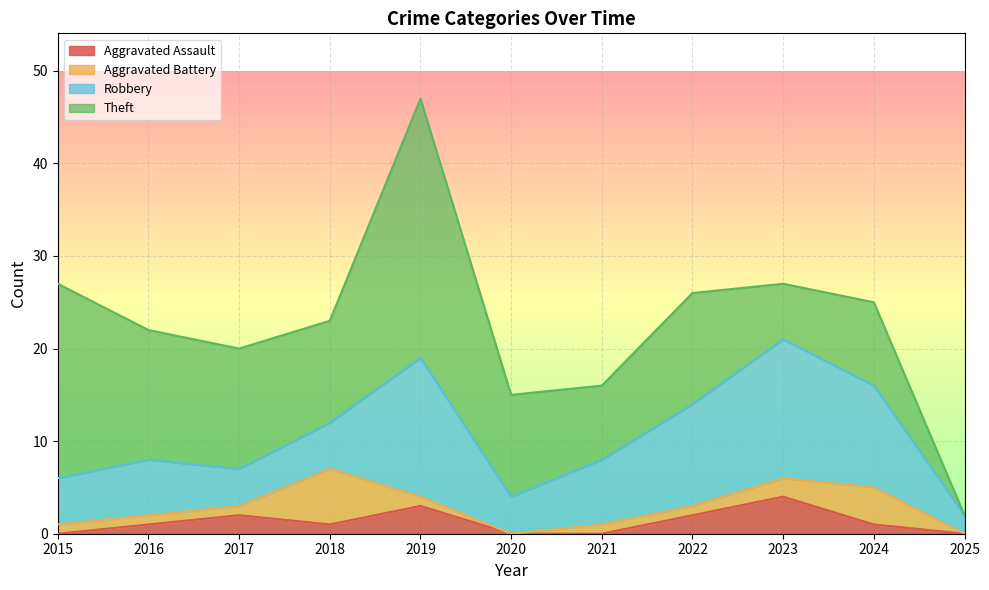

Is it true that Theft equals 21 at 2017?

False